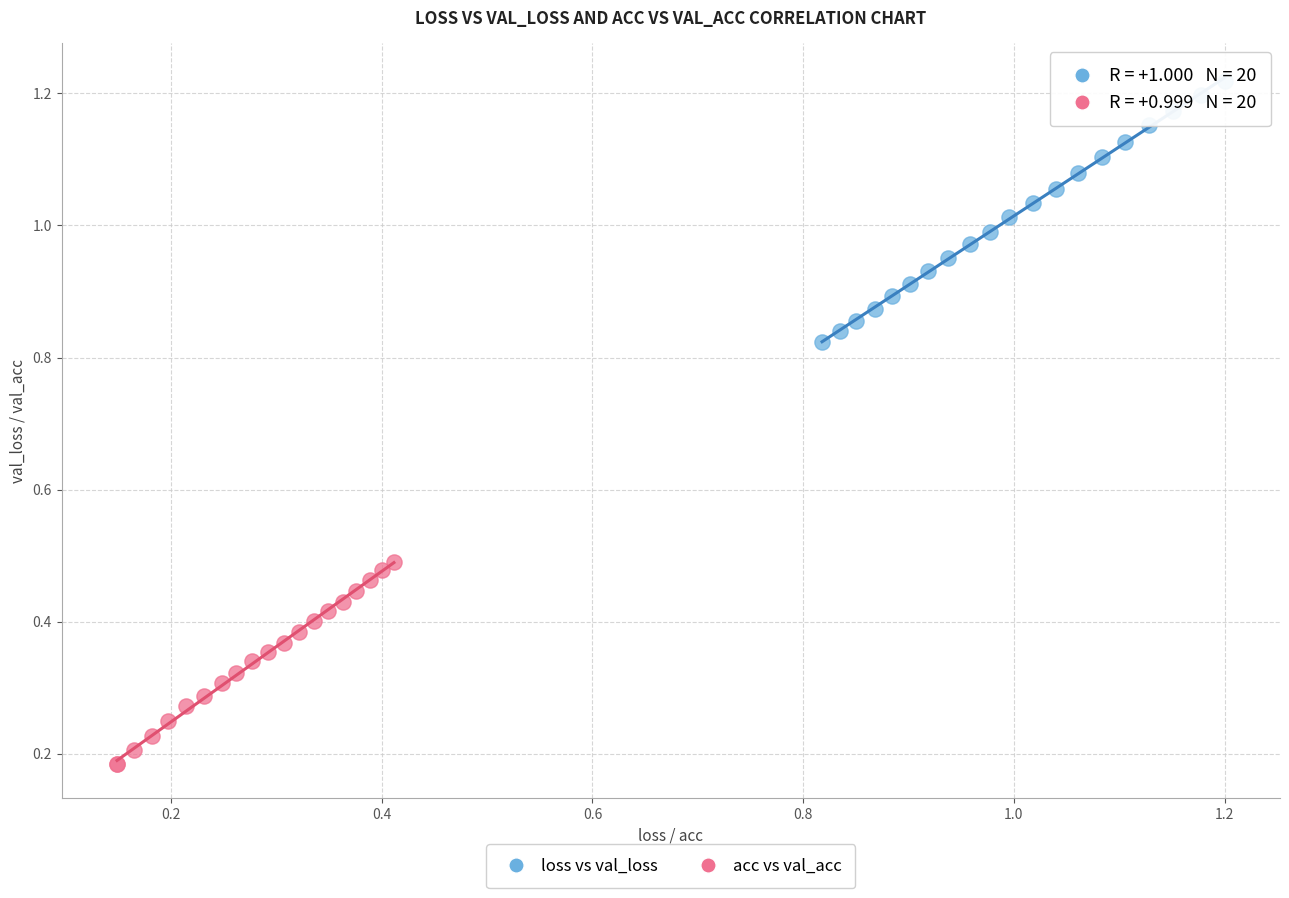

Which series has the largest Y range (max minus min)?

loss vs val_loss